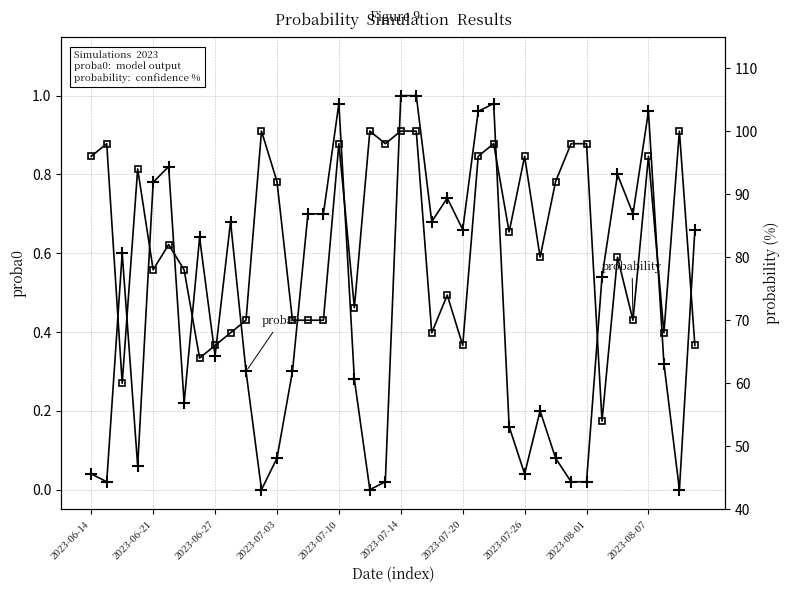

Is it true that proba0 equals 0.3 at 10?

True